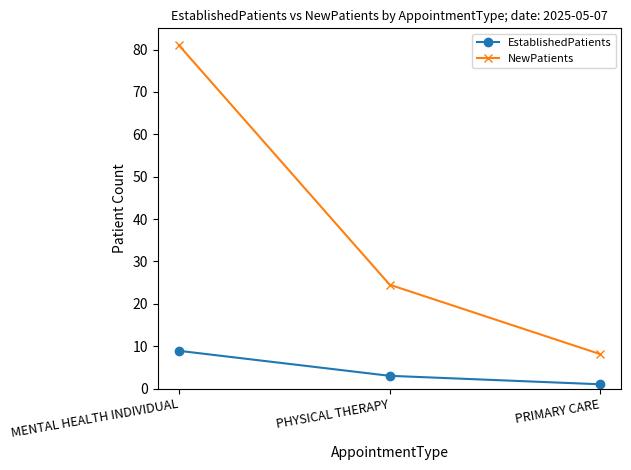

At which label does EstablishedPatients first exceed 3?

MENTAL HEALTH INDIVIDUAL